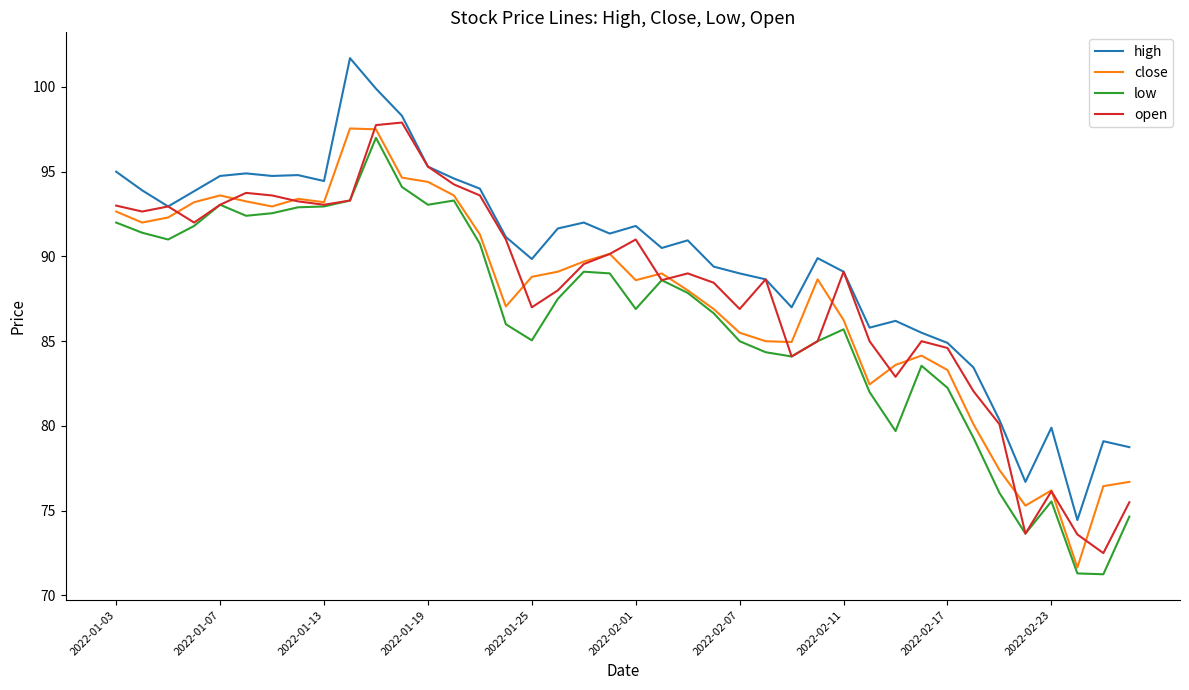

Which series has the widest spread of values?

high